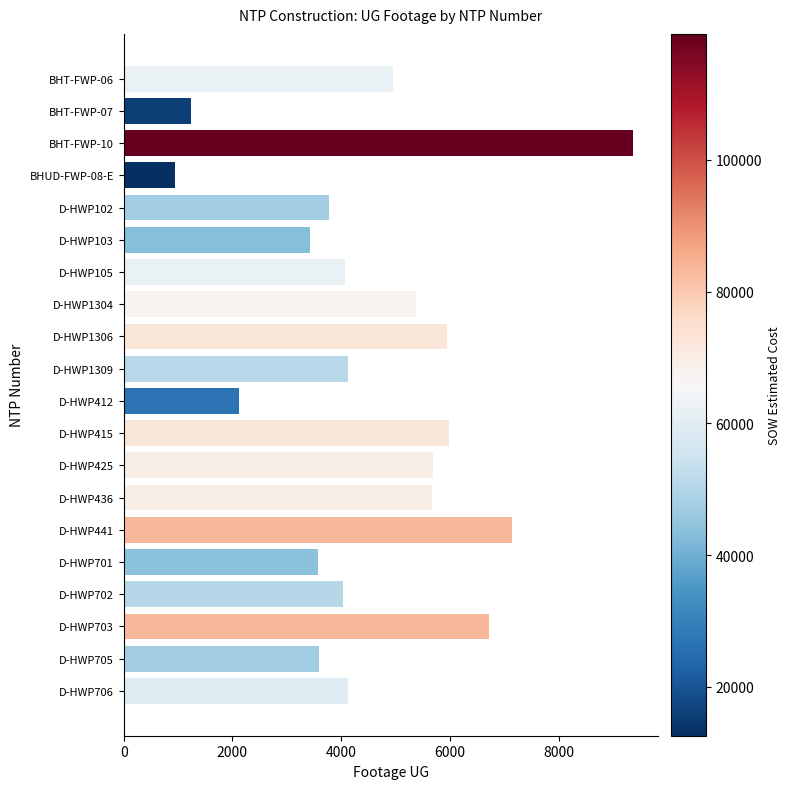

Is it true that the value at D-HWP1309 is 4122?

True